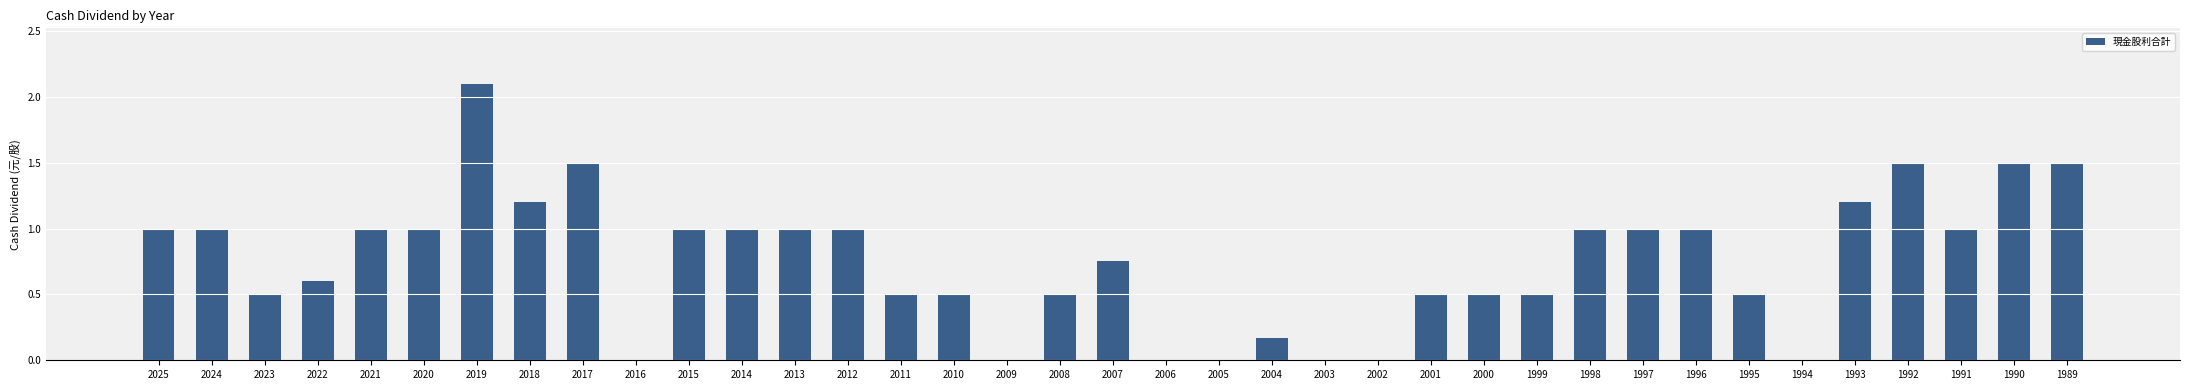

Is it true that the value at 1990 is 0.9?

False